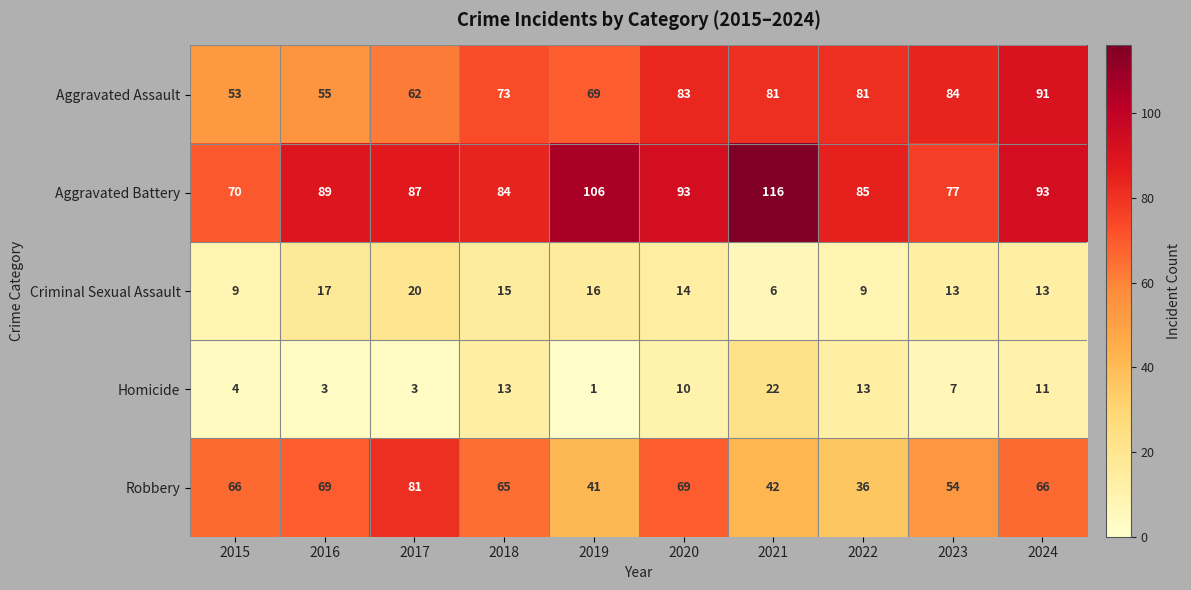

Which series changed the most between 2016 and 2019?

Robbery